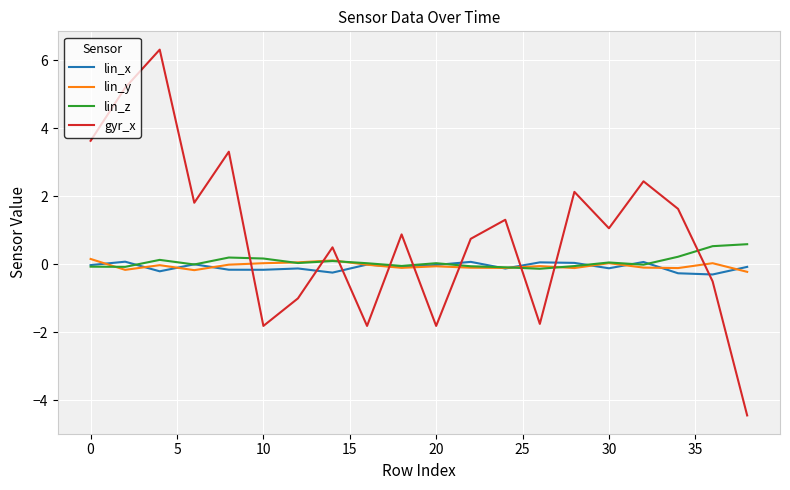

Which series has the largest range (max minus min)?

gyr_x